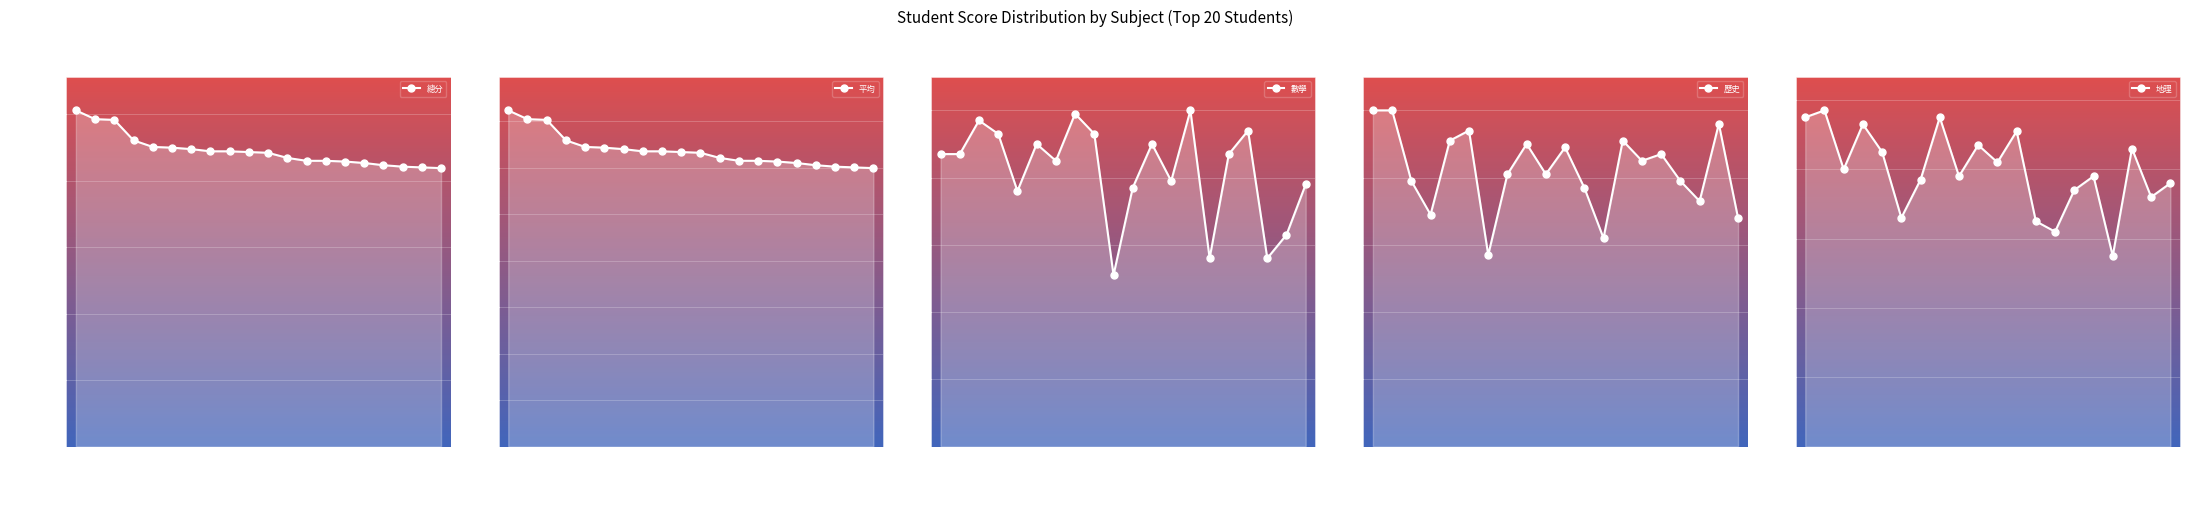

Read the 平均 value at 學生50.

127.9